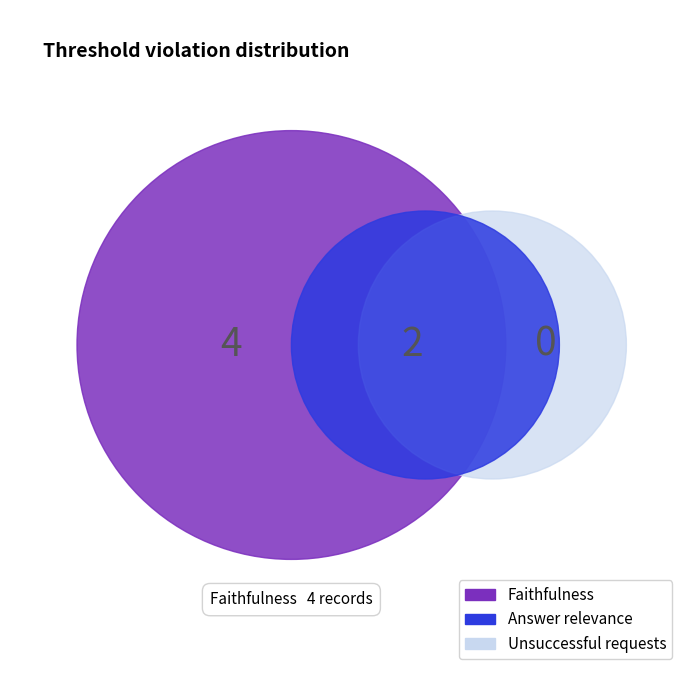

Does 25 represent more than half of the total?

No